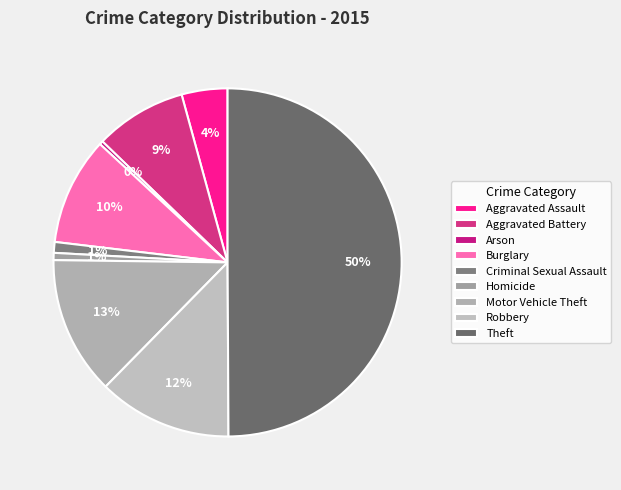

Is there any slice that represents more than half of the pie?

No